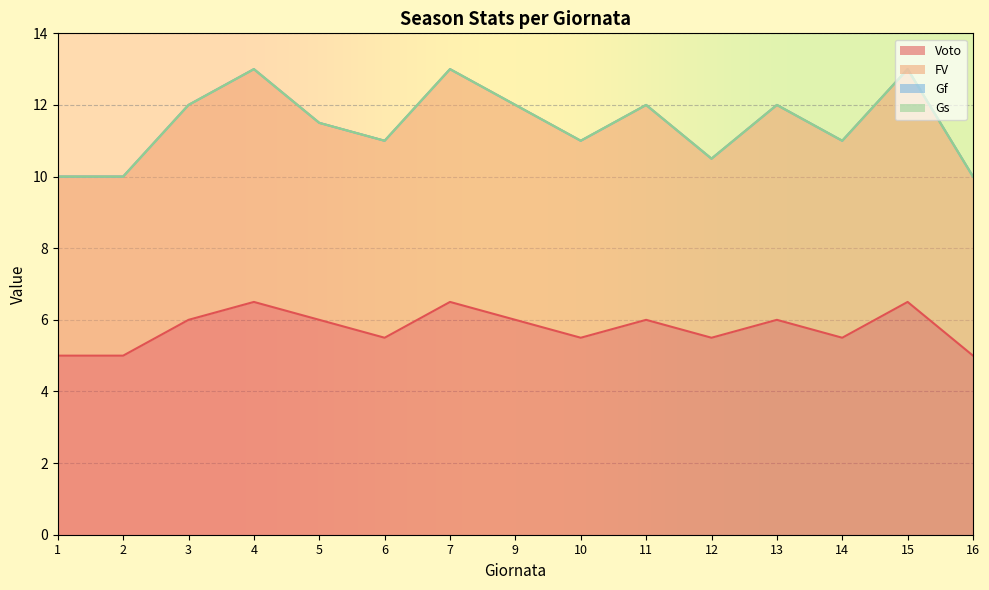

How many FV values are between 10 and 12?

12